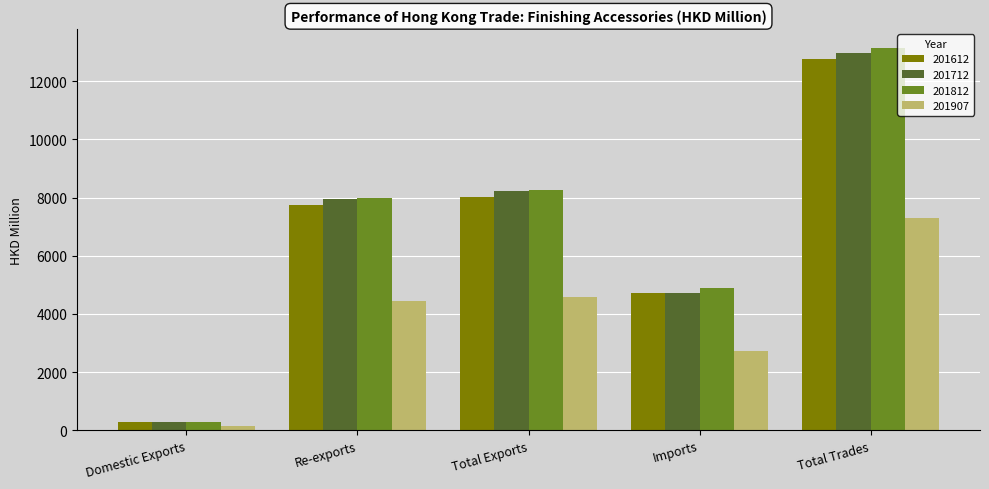

List the series in order of their peak value, highest first.

201812, 201712, 201612, 201907